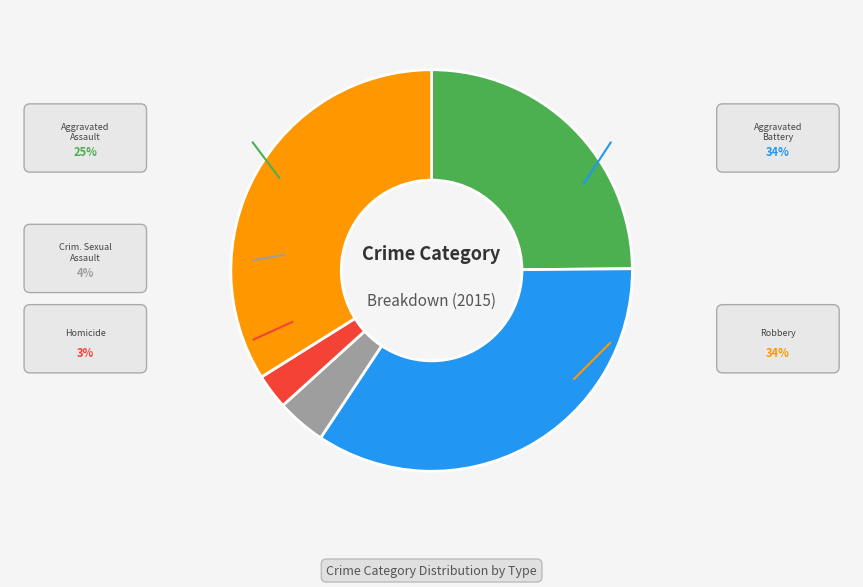

Is there a majority slice in this chart?

No